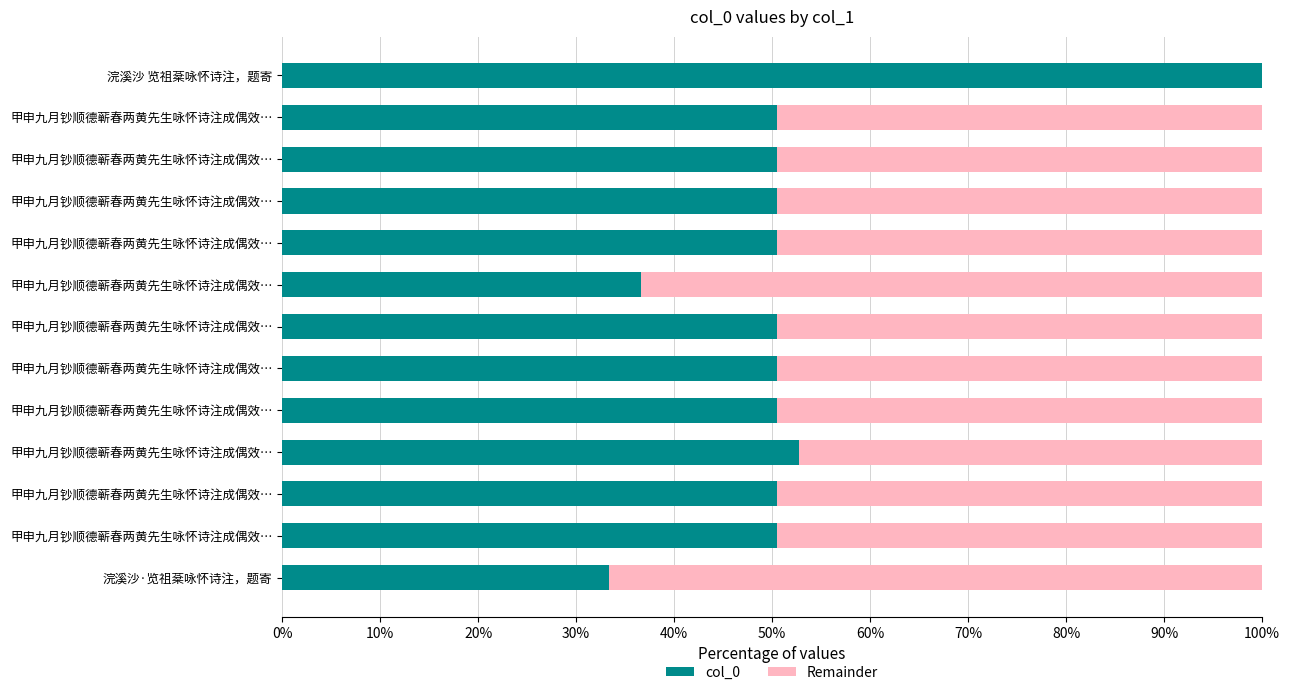

Rank the series by their average value, from lowest to highest.

Remainder, col_0